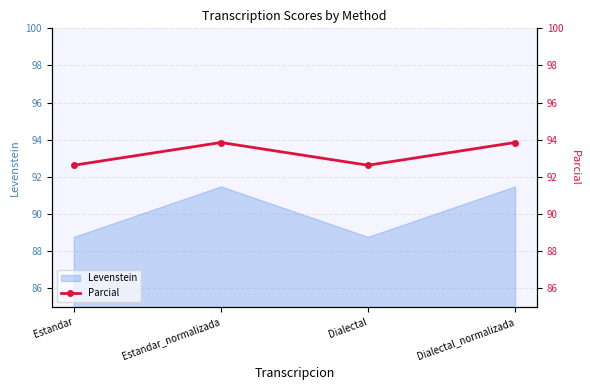

Count the values in the range 92 to 93.

2